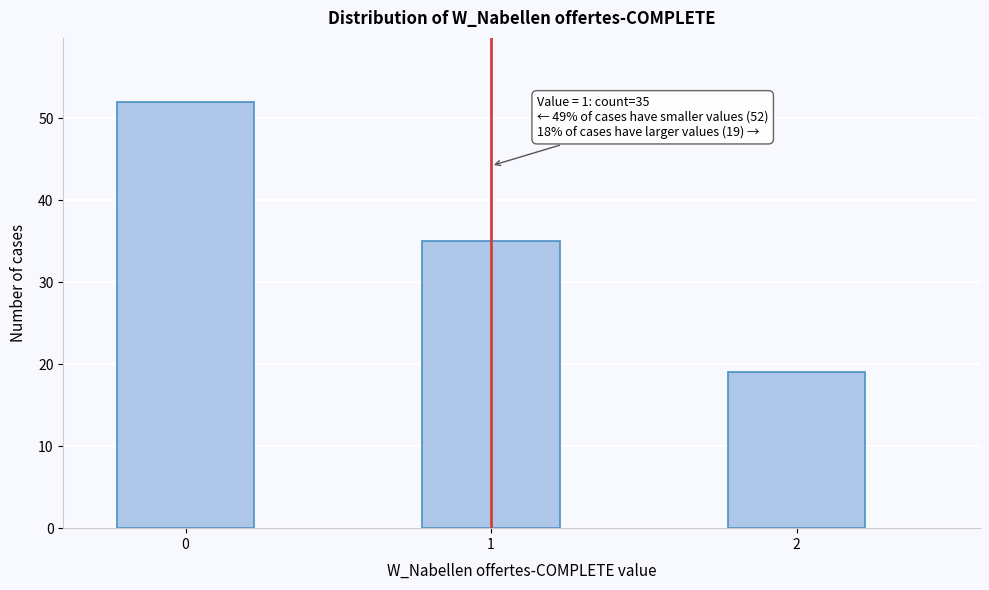

Reading right to left, extract all data points from this chart.

2=19	1=35	0=52